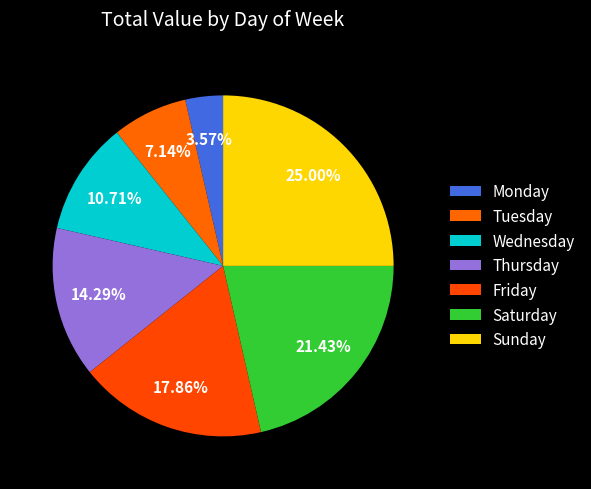

How many slices are in this pie chart?

7